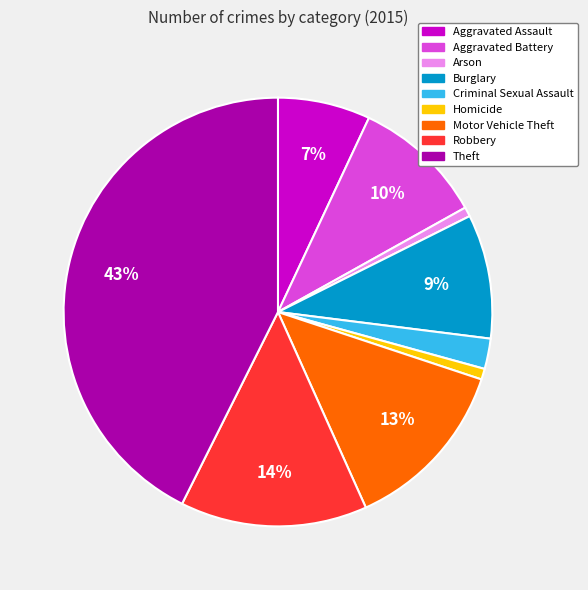

Which category has the biggest portion of the pie?

Theft